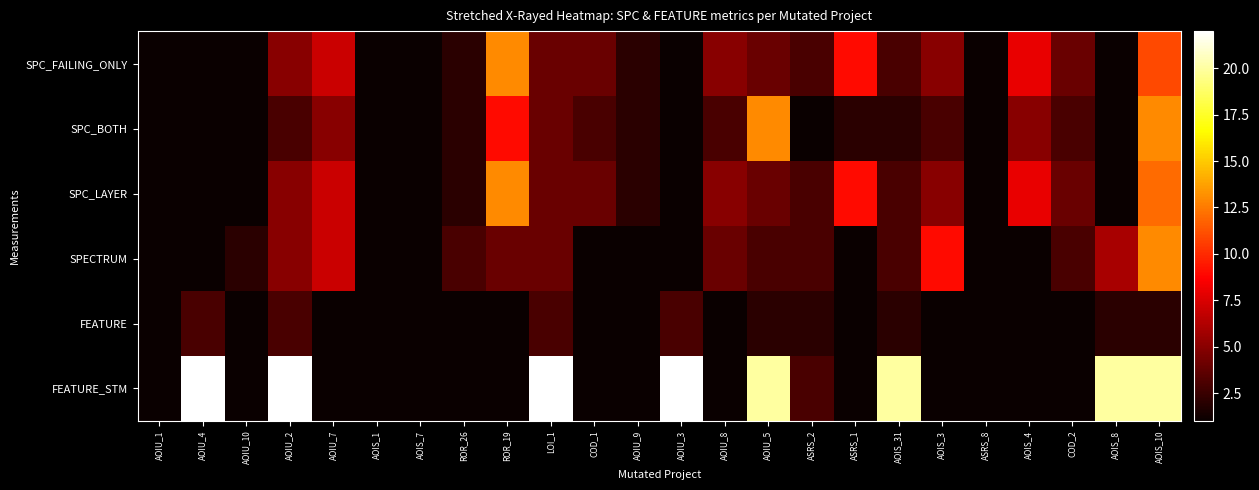

Reading right to left, what are all the values shown in this chart?

SPC_FAILING_ONLY: AOIS_10=11	AOIS_8=1	COD_2=4	AOIS_4=8	ASRS_8=1	AOIS_3=5	AOIS_31=3	ASRS_1=9	ASRS_2=3	AOIU_5=4	AOIU_8=5	AOIU_3=1	AOIU_9=2	COD_1=4	LOI_1=4	ROR_19=13	ROR_26=2	AOIS_7=1	AOIS_1=1	AOIU_7=7	AOIU_2=5	AOIU_10=1	AOIU_4=1	AOIU_1=1
SPC_BOTH: AOIS_10=13	AOIS_8=1	COD_2=3	AOIS_4=5	ASRS_8=1	AOIS_3=3	AOIS_31=2	ASRS_1=2	ASRS_2=1	AOIU_5=13	AOIU_8=3	AOIU_3=1	AOIU_9=2	COD_1=3	LOI_1=4	ROR_19=9	ROR_26=2	AOIS_7=1	AOIS_1=1	AOIU_7=5	AOIU_2=3	AOIU_10=1	AOIU_4=1	AOIU_1=1
SPC_LAYER: AOIS_10=12	AOIS_8=1	COD_2=4	AOIS_4=8	ASRS_8=1	AOIS_3=5	AOIS_31=3	ASRS_1=9	ASRS_2=3	AOIU_5=4	AOIU_8=5	AOIU_3=1	AOIU_9=2	COD_1=4	LOI_1=4	ROR_19=13	ROR_26=2	AOIS_7=1	AOIS_1=1	AOIU_7=7	AOIU_2=5	AOIU_10=1	AOIU_4=1	AOIU_1=1
SPECTRUM: AOIS_10=13	AOIS_8=6	COD_2=3	AOIS_4=1	ASRS_8=1	AOIS_3=9	AOIS_31=3	ASRS_1=1	ASRS_2=3	AOIU_5=3	AOIU_8=4	AOIU_3=1	AOIU_9=1	COD_1=1	LOI_1=4	ROR_19=4	ROR_26=3	AOIS_7=1	AOIS_1=1	AOIU_7=7	AOIU_2=5	AOIU_10=2	AOIU_4=1	AOIU_1=1
FEATURE: AOIS_10=2	AOIS_8=2	COD_2=1	AOIS_4=1	ASRS_8=1	AOIS_3=1	AOIS_31=2	ASRS_1=1	ASRS_2=2	AOIU_5=2	AOIU_8=1	AOIU_3=3	AOIU_9=1	COD_1=1	LOI_1=3	ROR_19=1	ROR_26=1	AOIS_7=1	AOIS_1=1	AOIU_7=1	AOIU_2=3	AOIU_10=1	AOIU_4=3	AOIU_1=1
FEATURE_STM: AOIS_10=20	AOIS_8=20	COD_2=1	AOIS_4=1	ASRS_8=1	AOIS_3=1	AOIS_31=20	ASRS_1=1	ASRS_2=3	AOIU_5=20	AOIU_8=1	AOIU_3=22	AOIU_9=1	COD_1=1	LOI_1=22	ROR_19=1	ROR_26=1	AOIS_7=1	AOIS_1=1	AOIU_7=1	AOIU_2=22	AOIU_10=1	AOIU_4=22	AOIU_1=1